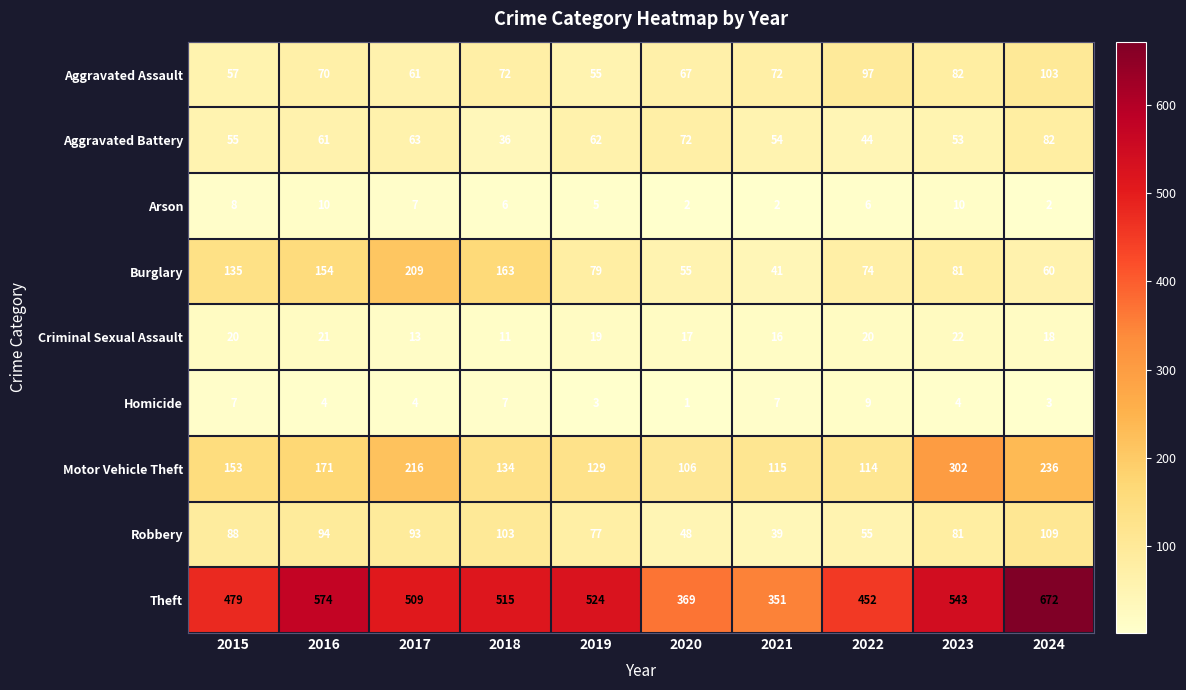

Is it true that Theft equals 479 at 2015?

True